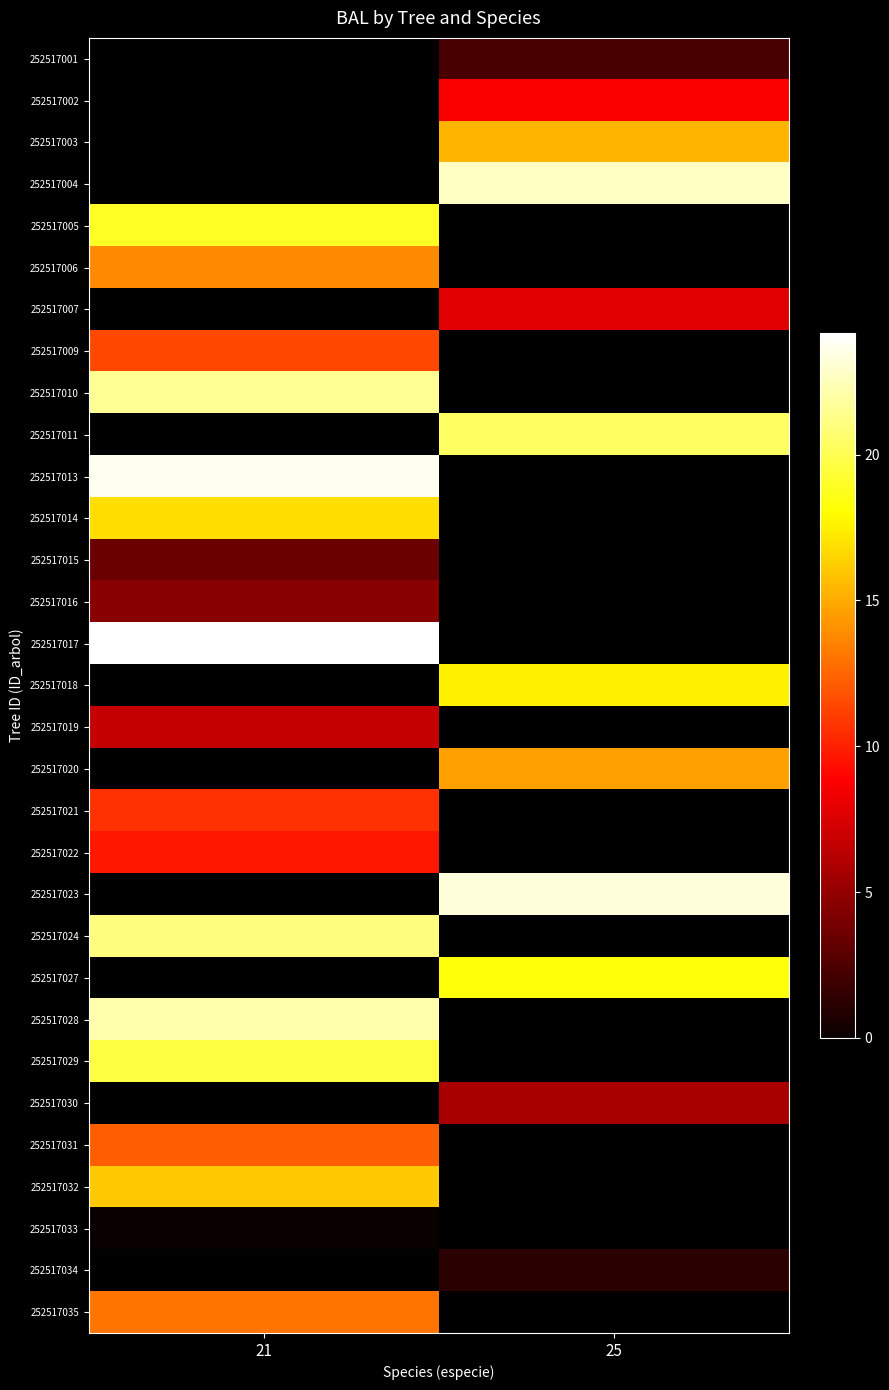

Is it true that 252517006 equals 21.4 at 21?

False